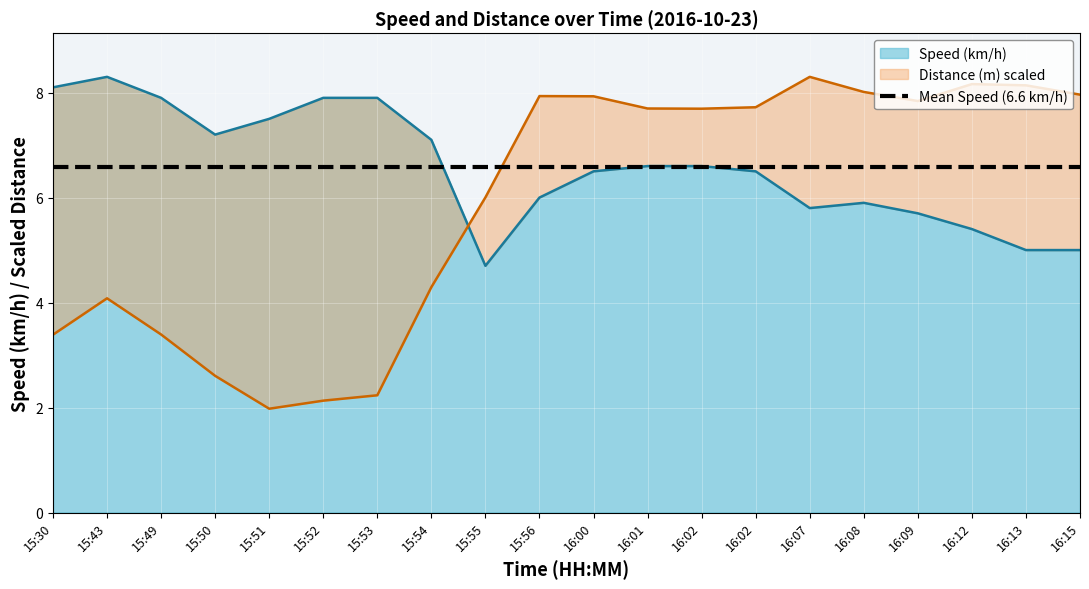

At which category is the sum across all series the highest?

16:00